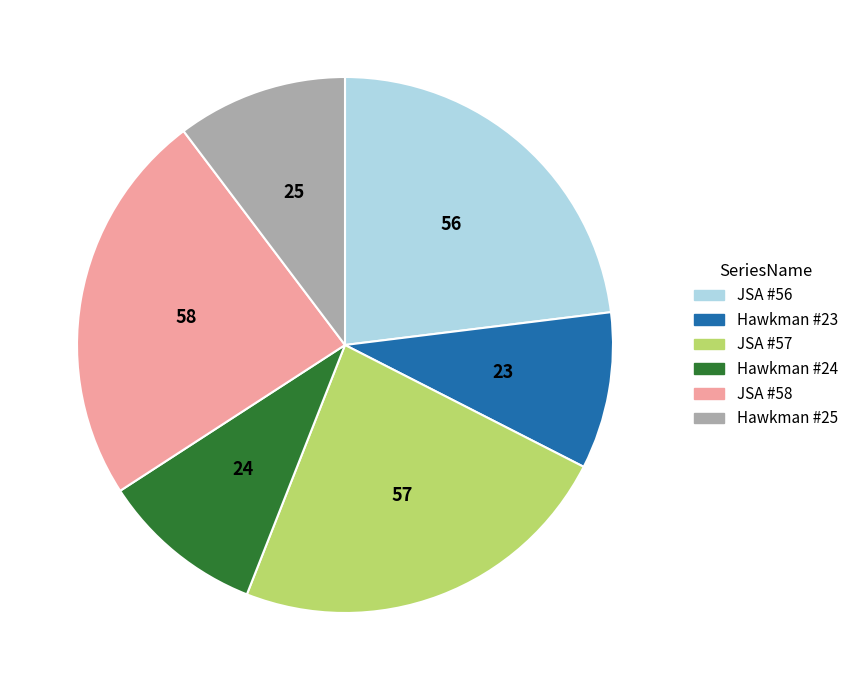

How many segments does this pie chart have?

6